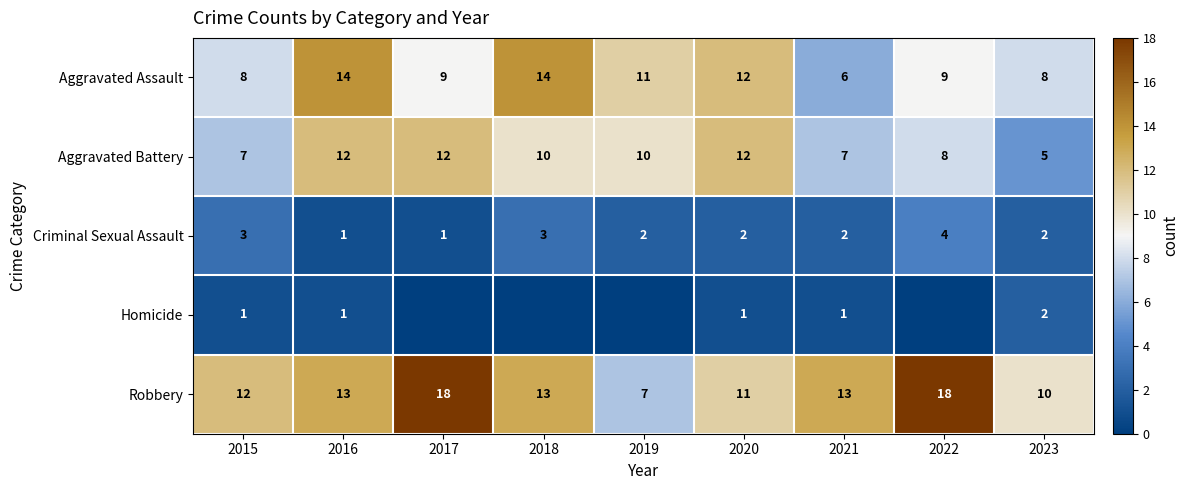

How many data points does each series have?

9